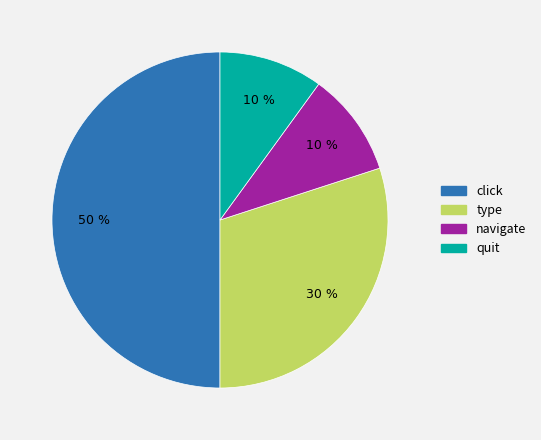

Combined, do navigate and quit account for over 50%?

No